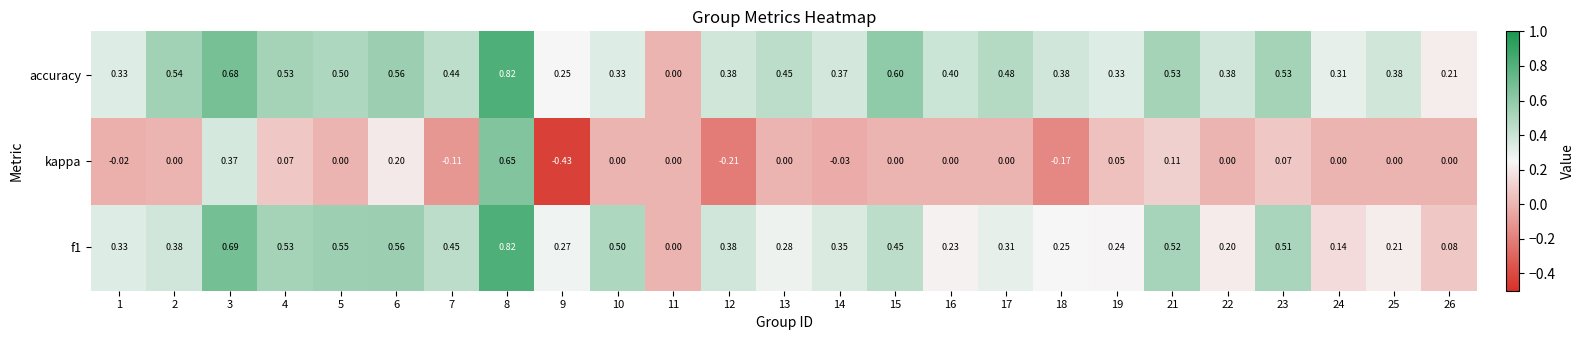

Which category has the lowest value across all series?

9